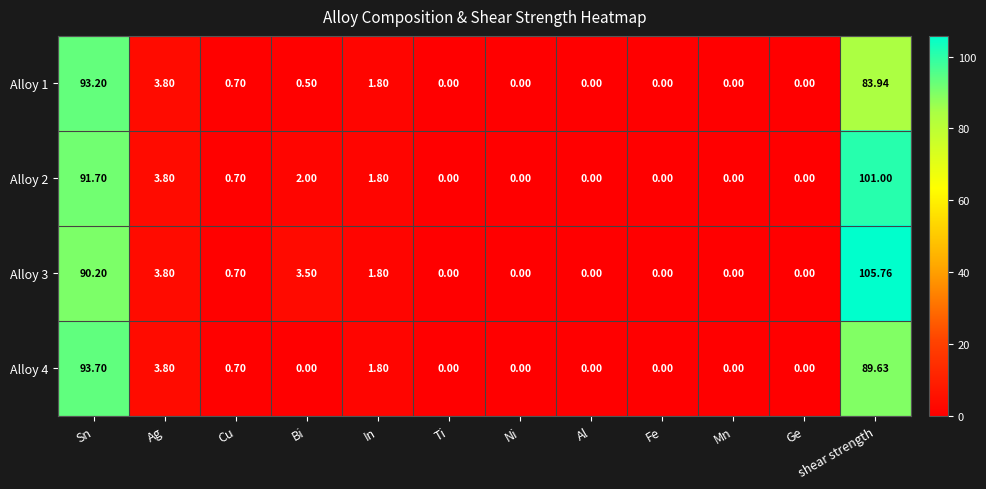

Which label corresponds to the largest value in the chart?

shear strength